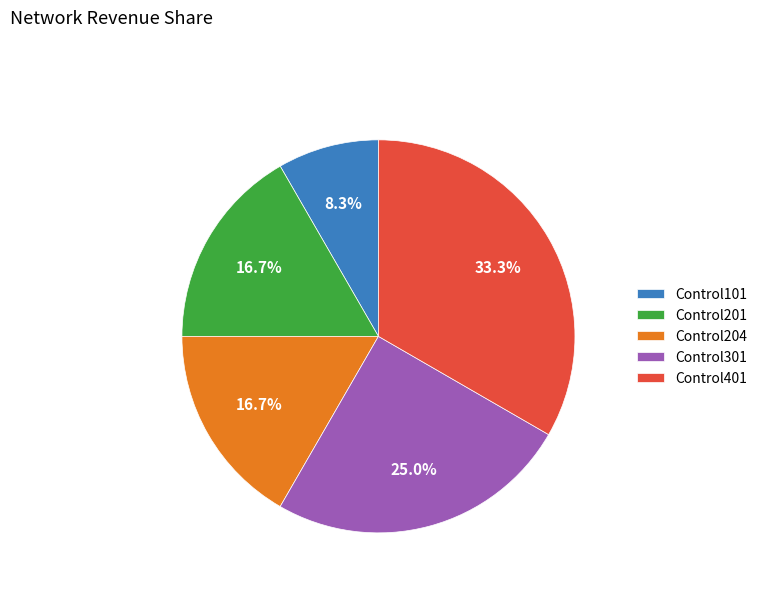

To the nearest percent, what is the difference between the Control301 and Control401 slice percentages?

8%